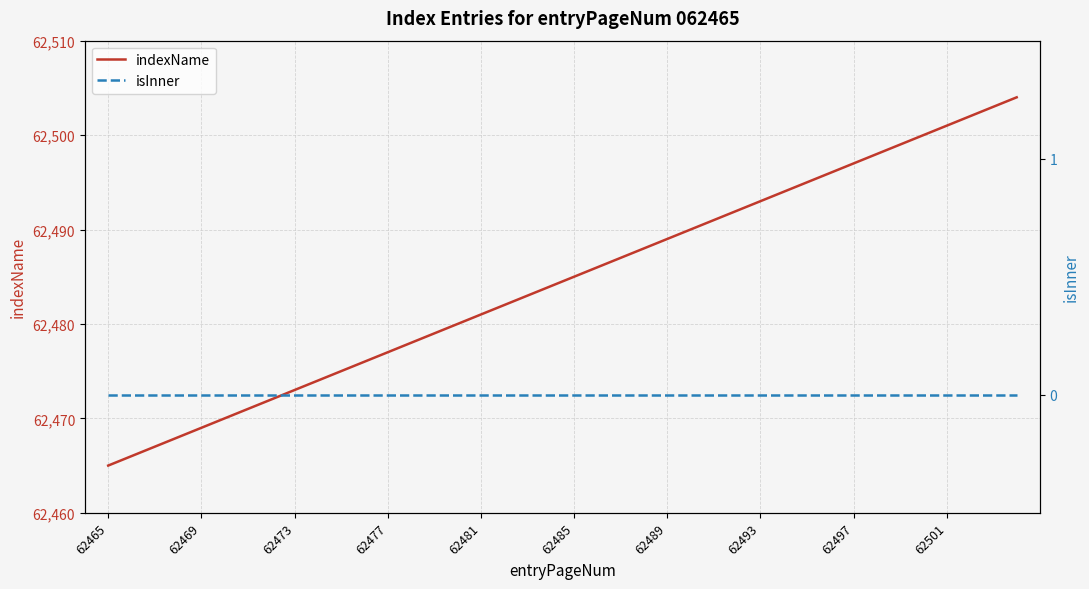

True or false: isInner and indexName intersect in this chart.

False